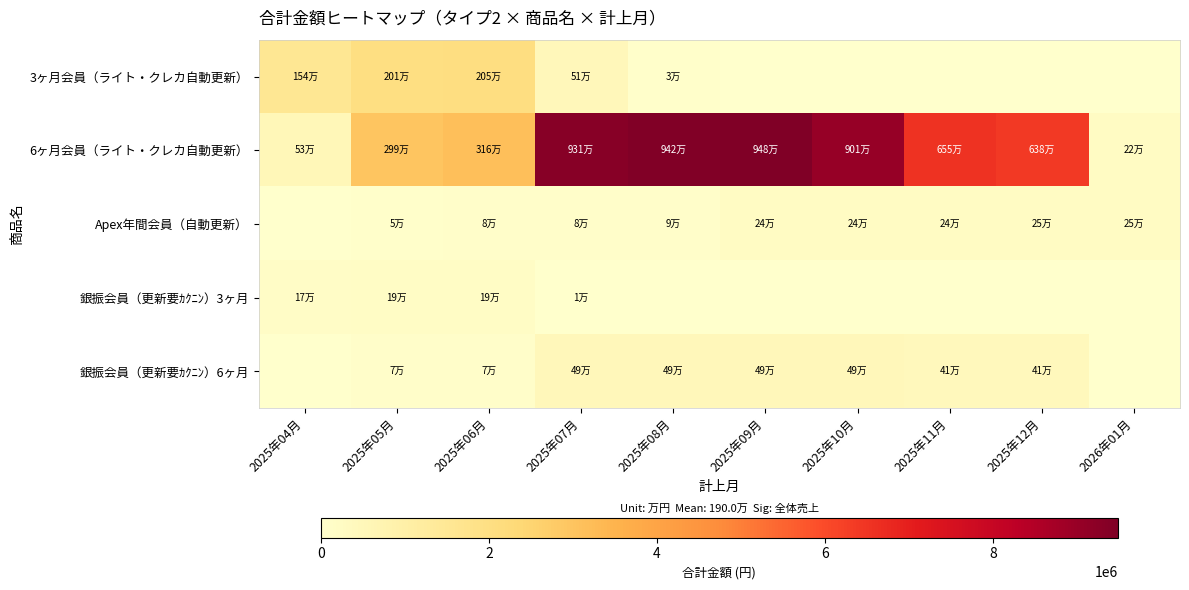

Which label corresponds to the largest value in the chart?

2025年09月